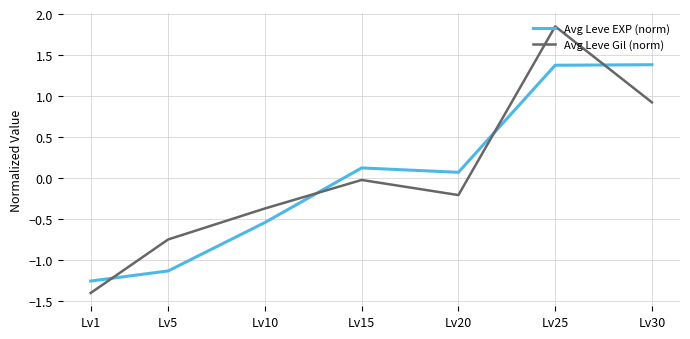

What is the spread (max minus min) of values at Lv1?

0.1